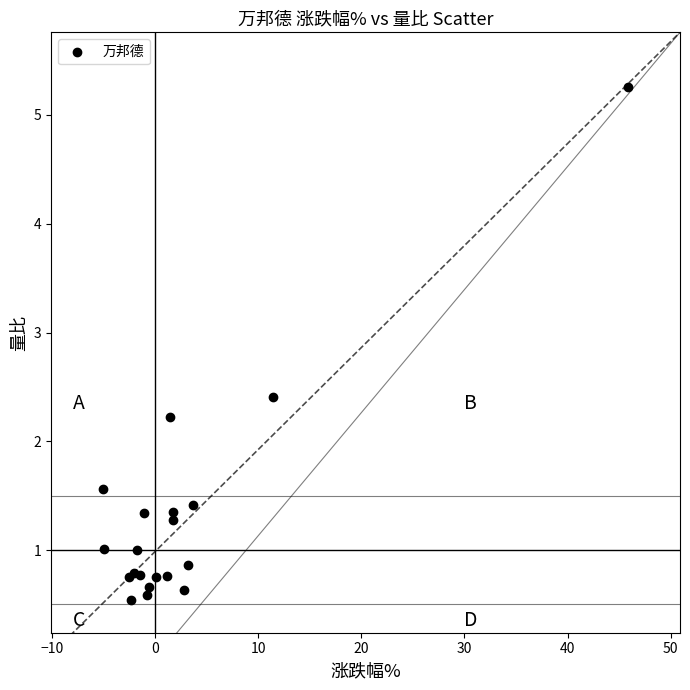

What Y value in the scatter plot is closest to 2?

2.2